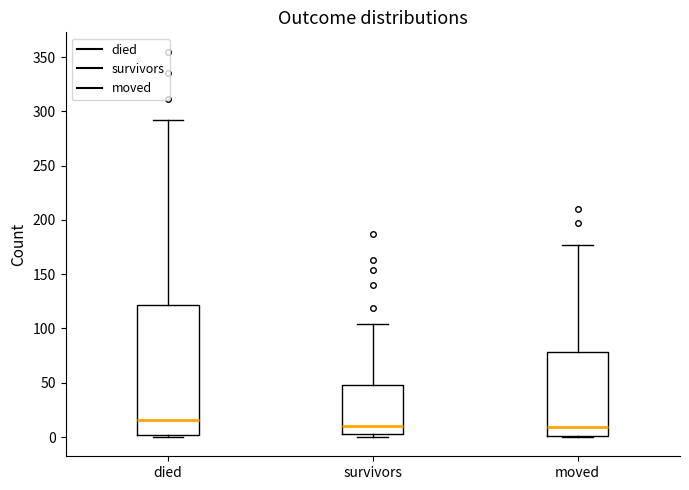

Reading left to right, transcribe this box plot: for each box, give where its median line is, the range the box spans, and where its two whiskers end, as read against the y-axis. The values are not printed on the chart, so give them approximately, as read against the axis.

died: median 15, box 0 to 120, whiskers 0 to 290
survivors: median 10, box 5 to 50, whiskers 0 to 105
moved: median 10, box 0 to 80, whiskers 0 to 175